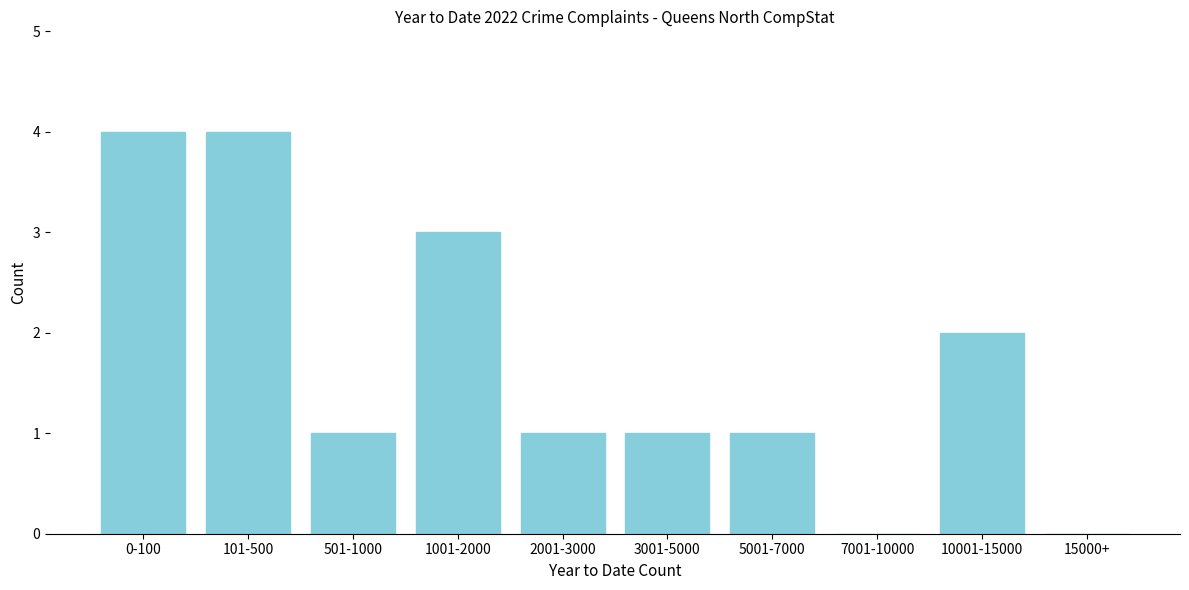

Reading left to right, transcribe all the data shown in this chart.

0-100=4	101-500=4	501-1000=1	1001-2000=3	2001-3000=1	3001-5000=1	5001-7000=1	7001-10000=0	10001-15000=2	15000+=0